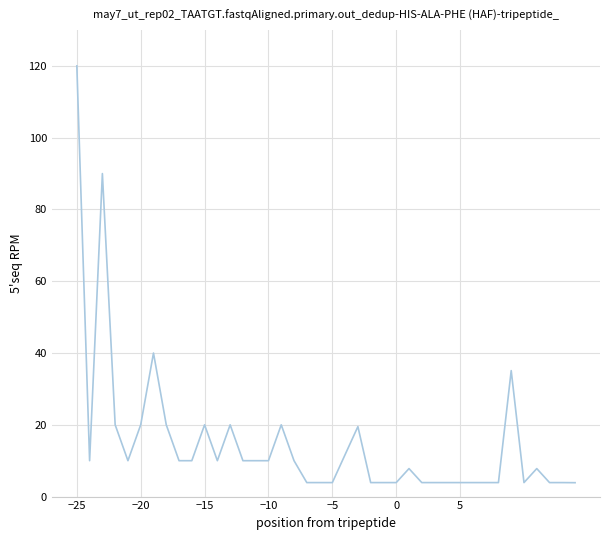

What is the minimum value shown in the chart?

3.9